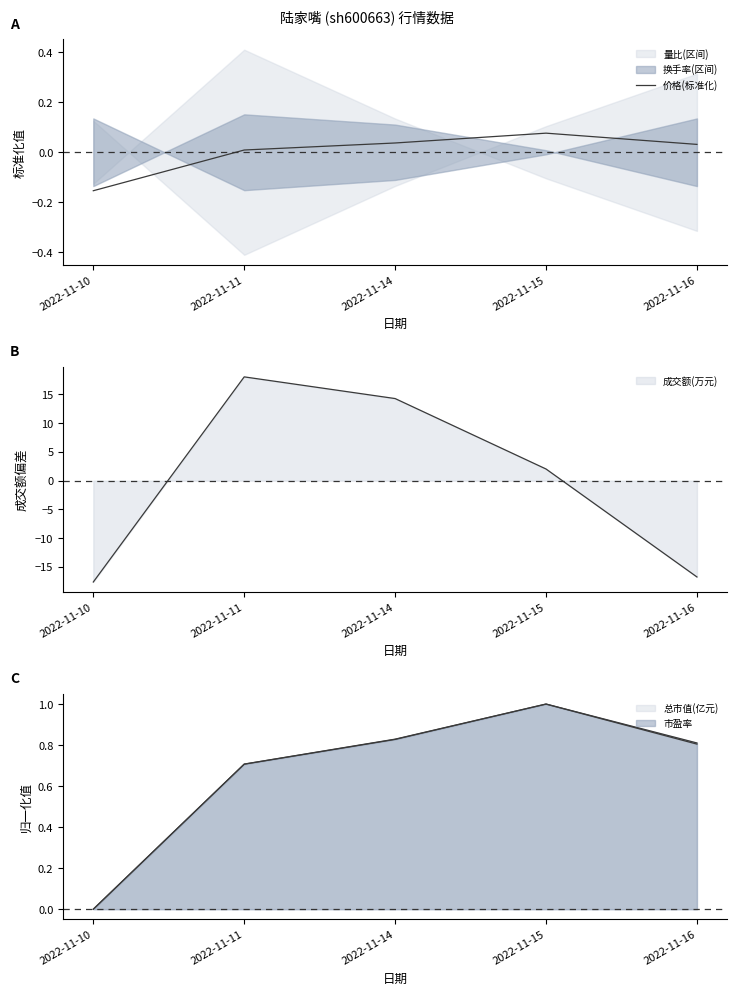

How many data points are above 0?

4